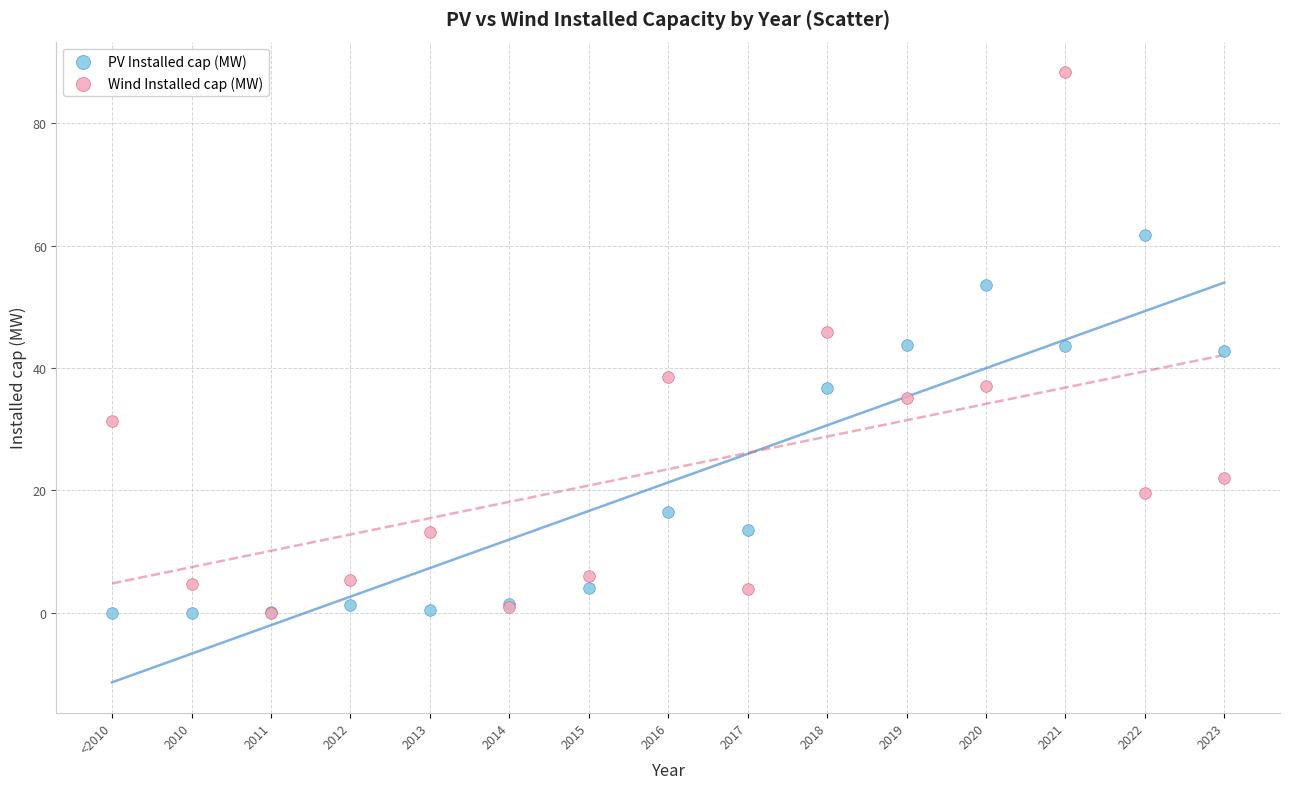

In the PV Installed cap (MW) series, what Y value is closest to 30?

36.7